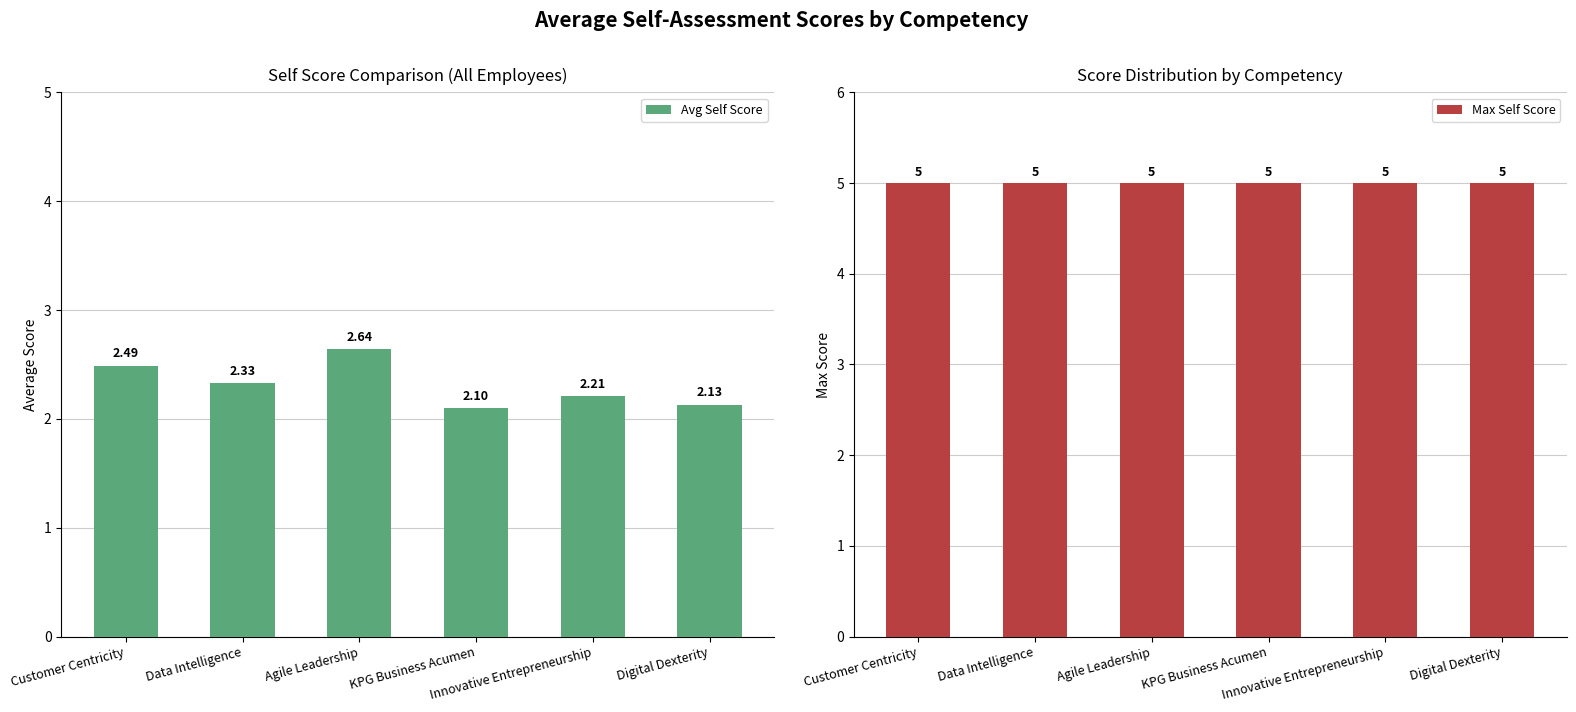

What is the label of the 5th bar from the left?

Innovative Entrepreneurship